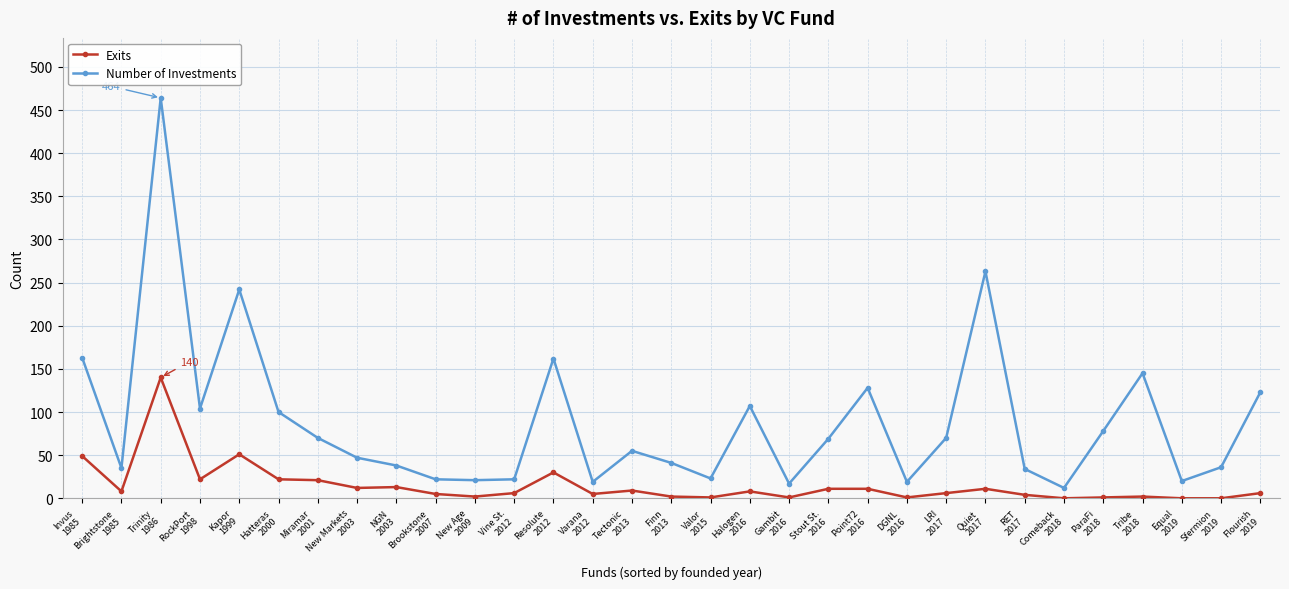

What value does the Exits series have at NGN
2003?

13